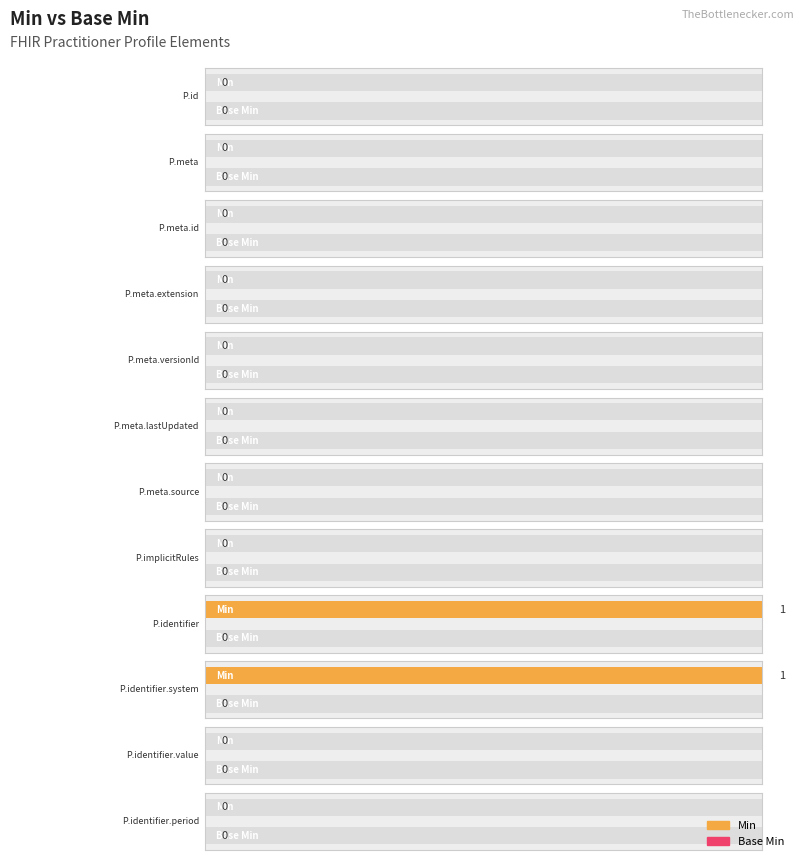

Reading left to right, what are all the values shown in this chart?

Min: Practitioner.id=0	Practitioner.meta=0	Practitioner.meta.id=0	Practitioner.meta.extension=0	Practitioner.meta.versionId=0	Practitioner.meta.lastUpdated=0	Practitioner.meta.source=0	Practitioner.implicitRules=0	Practitioner.identifier=1	Practitioner.identifier.system=1	Practitioner.identifier.value=0	Practitioner.identifier.period=0
Base Min: Practitioner.id=0	Practitioner.meta=0	Practitioner.meta.id=0	Practitioner.meta.extension=0	Practitioner.meta.versionId=0	Practitioner.meta.lastUpdated=0	Practitioner.meta.source=0	Practitioner.implicitRules=0	Practitioner.identifier=0	Practitioner.identifier.system=0	Practitioner.identifier.value=0	Practitioner.identifier.period=0